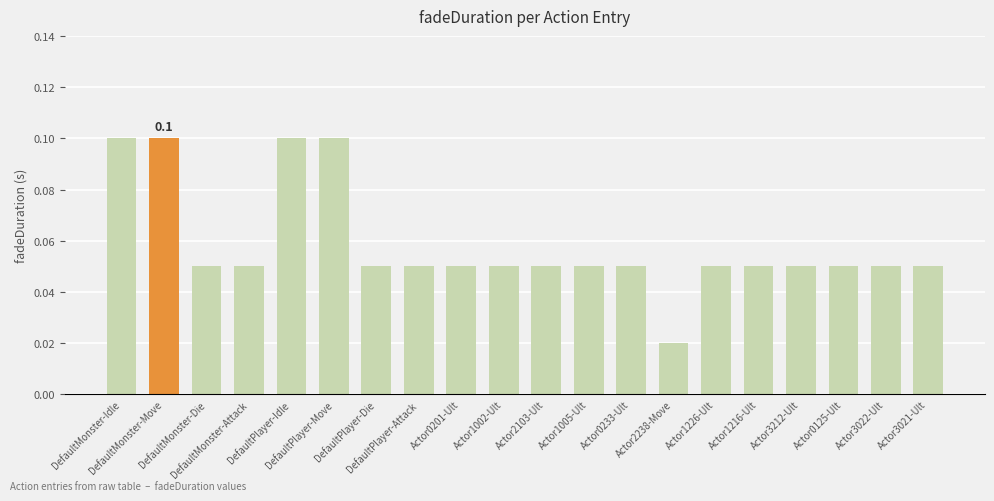

What is the sum of the values at DefaultPlayer-Move and Actor2103-Ult?

0.2